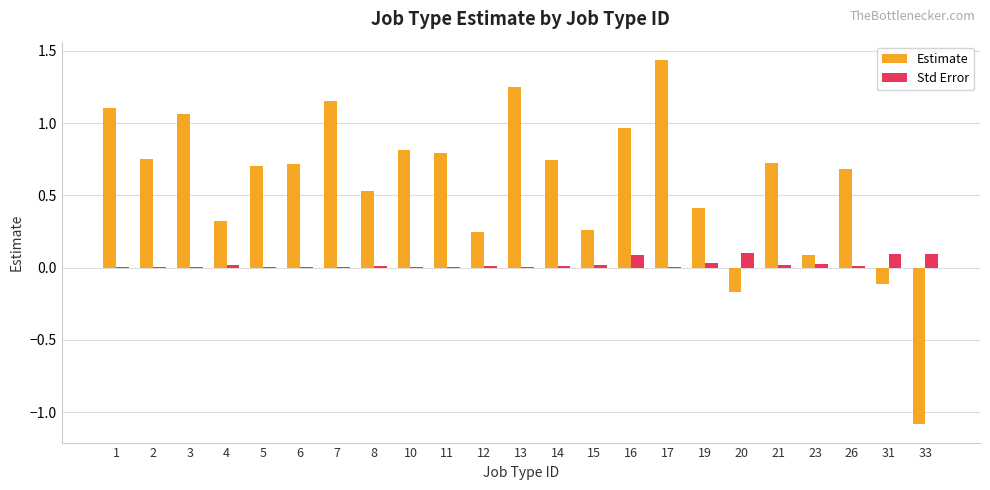

Which category has the highest value across all series?

17